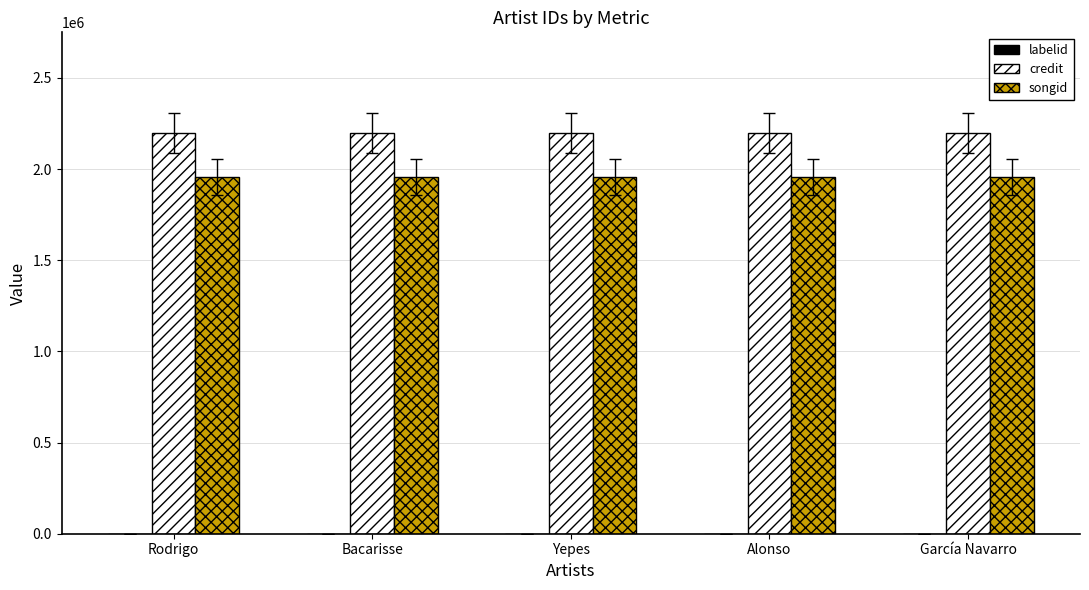

What is the maximum value for credit?

2199836